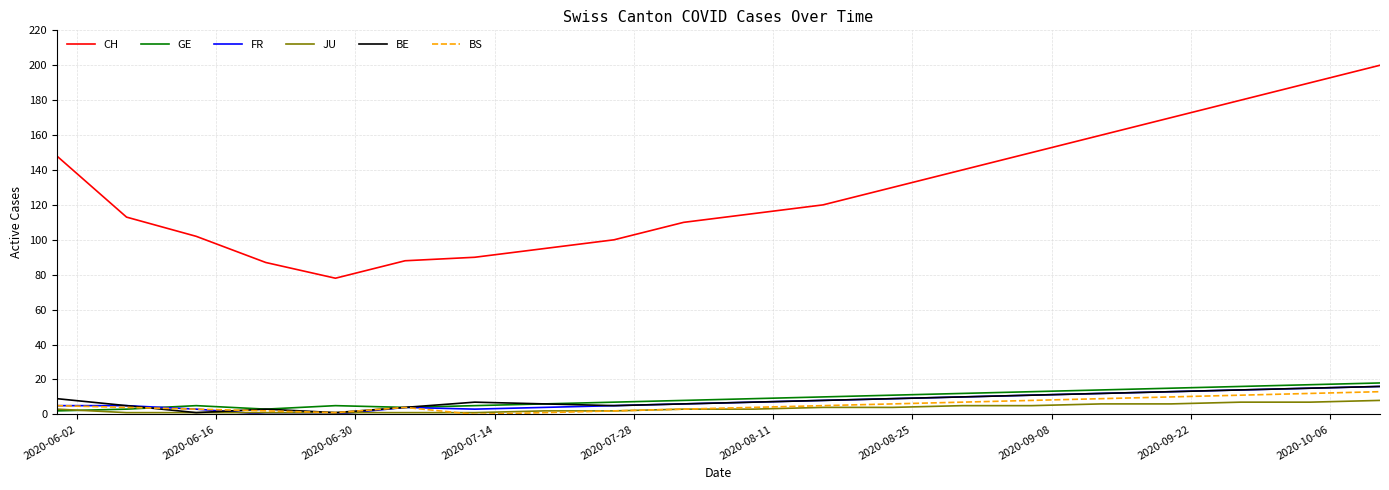

True or false: BS and CH cross at least once.

False